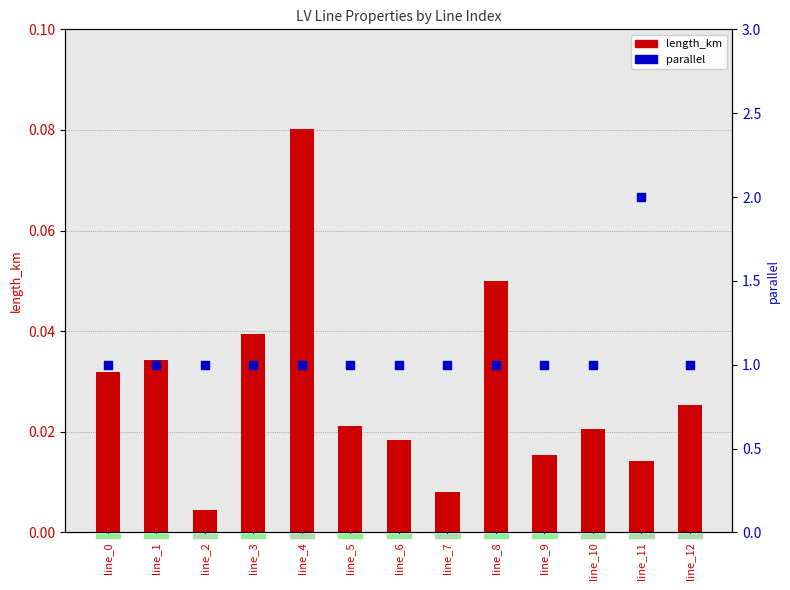

Which series has the widest spread of Y values?

parallel